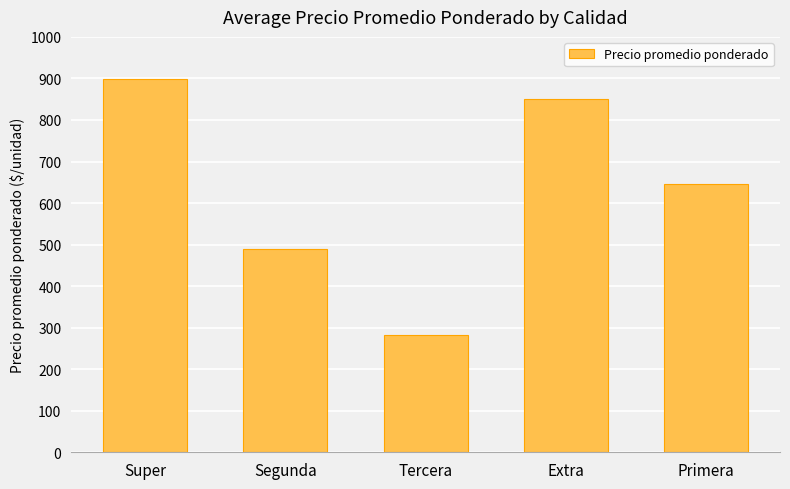

The chart shows a value of 490 at Segunda. True or false?

True